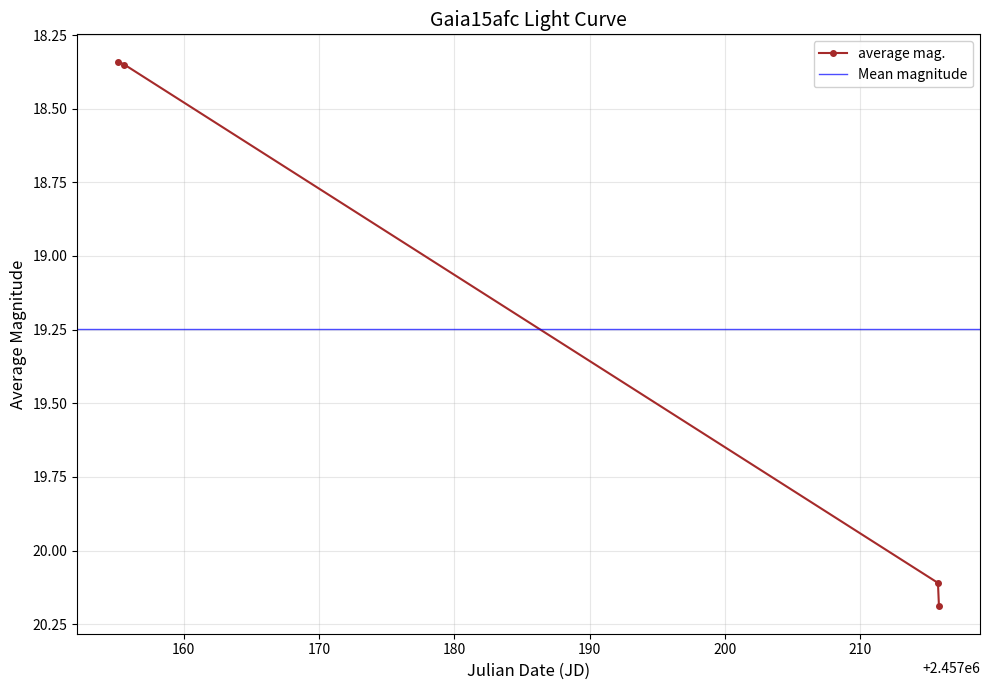

The value at 13 is 10.8. True or false?

False